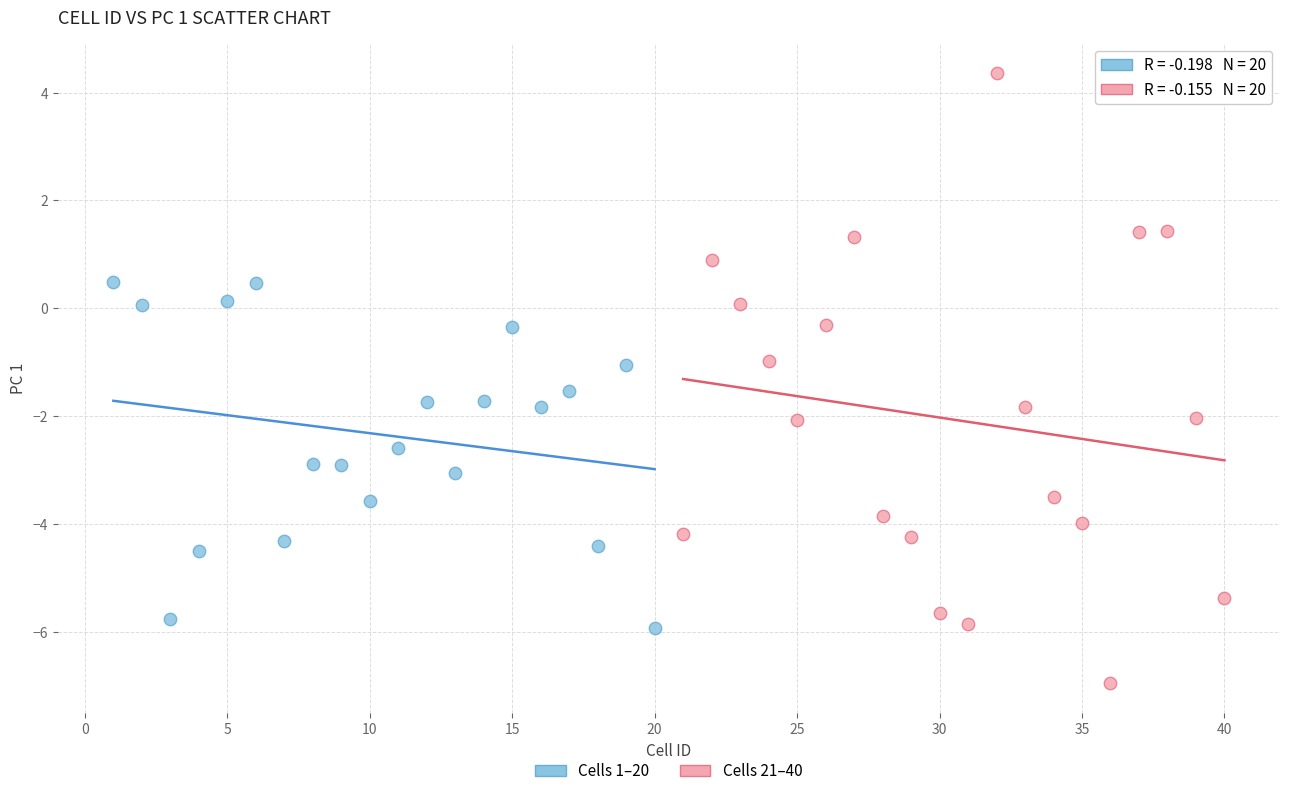

Which series has the widest spread of Y values?

Cells 21–40